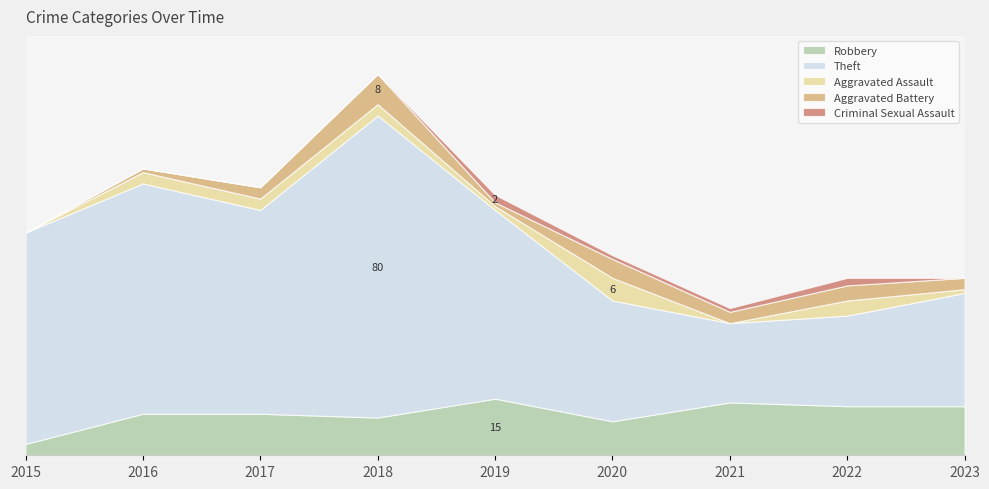

What is the total value across all series at 2022?

47